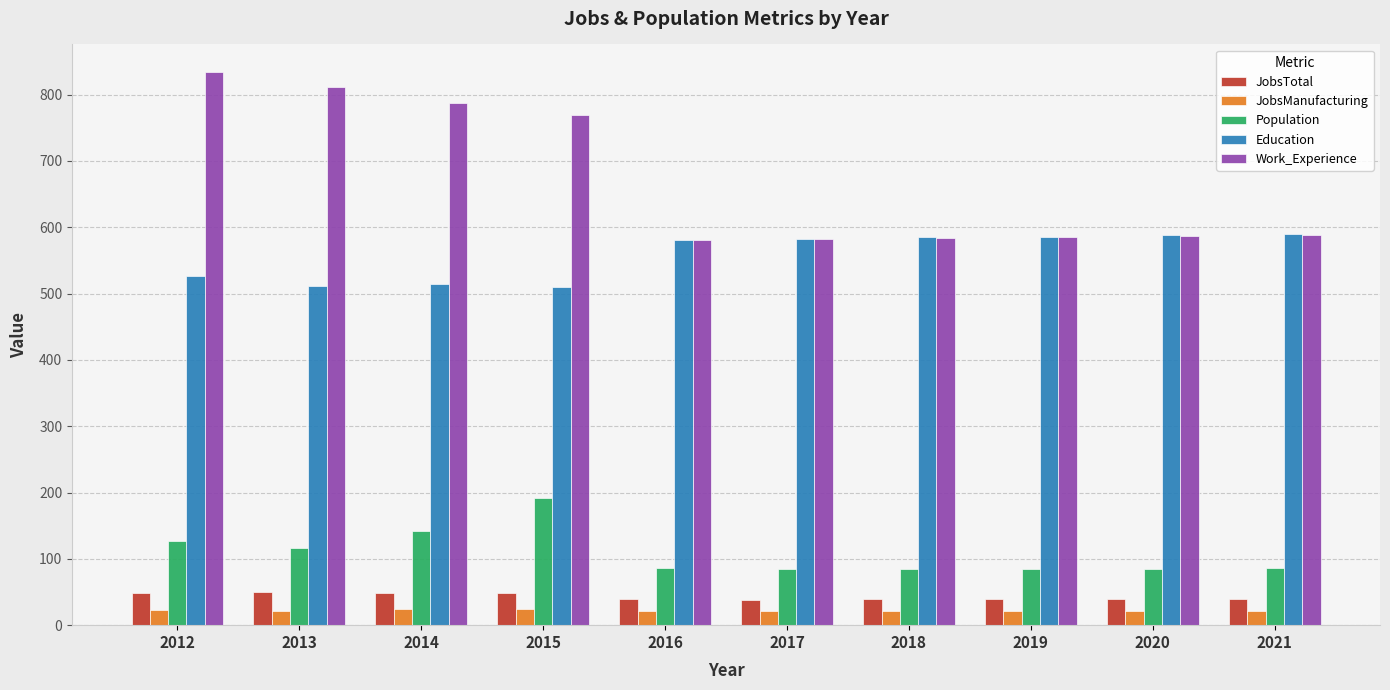

Does the chart contain any negative values?

No